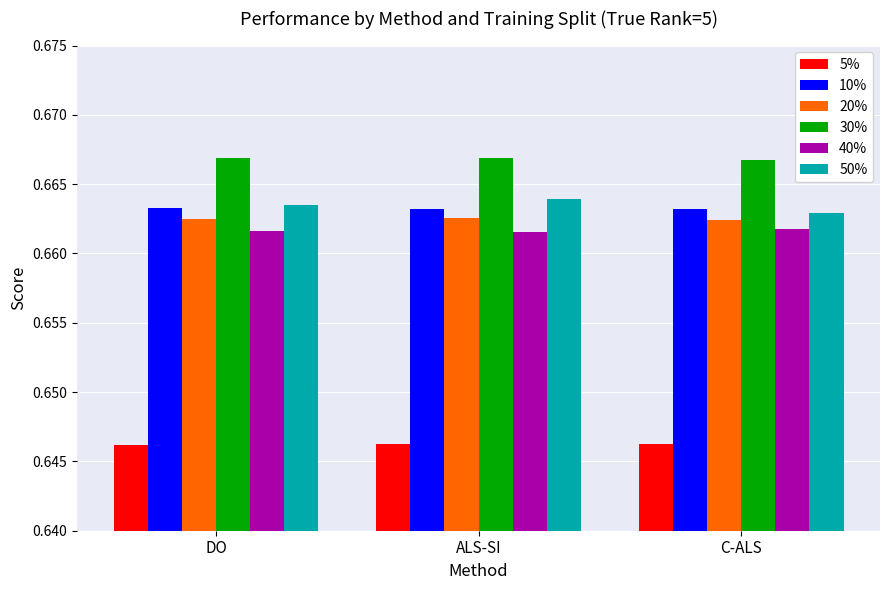

What is the label of the 1st bar from the right?

C-ALS